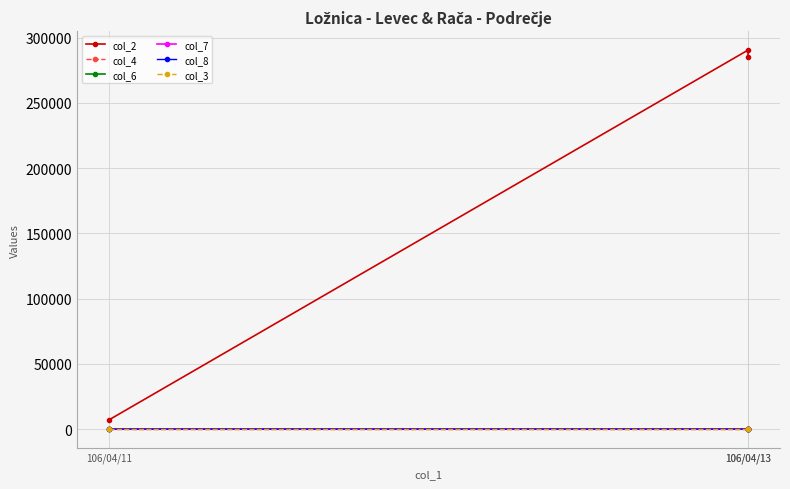

What is the difference between the col_2 values at 106/04/13 and 106/04/11?

283480.0